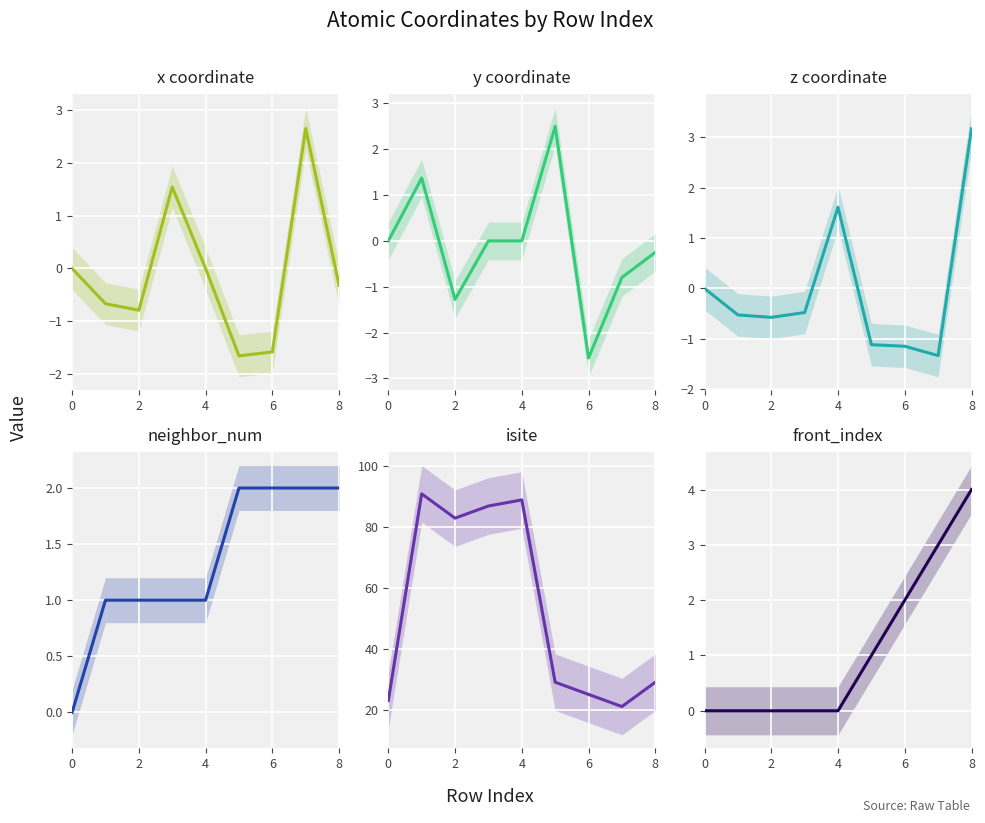

How many distinct data groups are displayed?

6